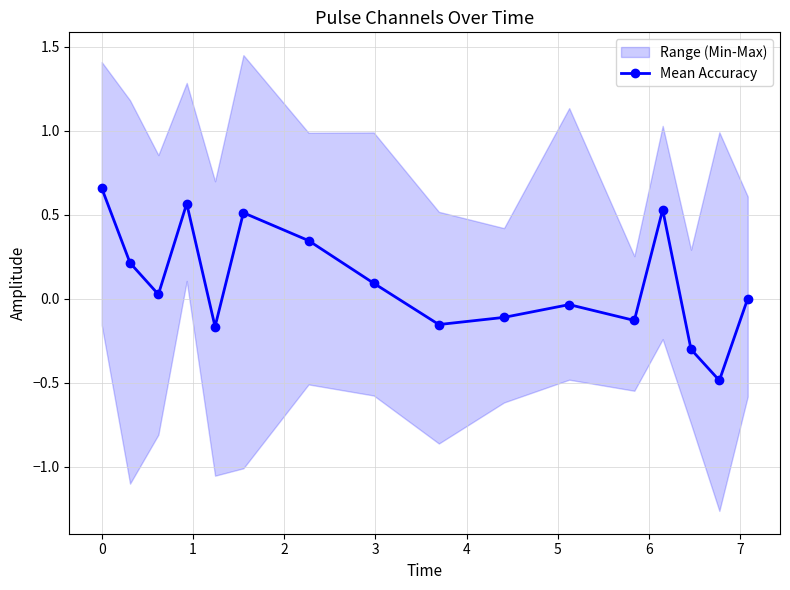

What is the minimum value for Mean Accuracy?

-0.5